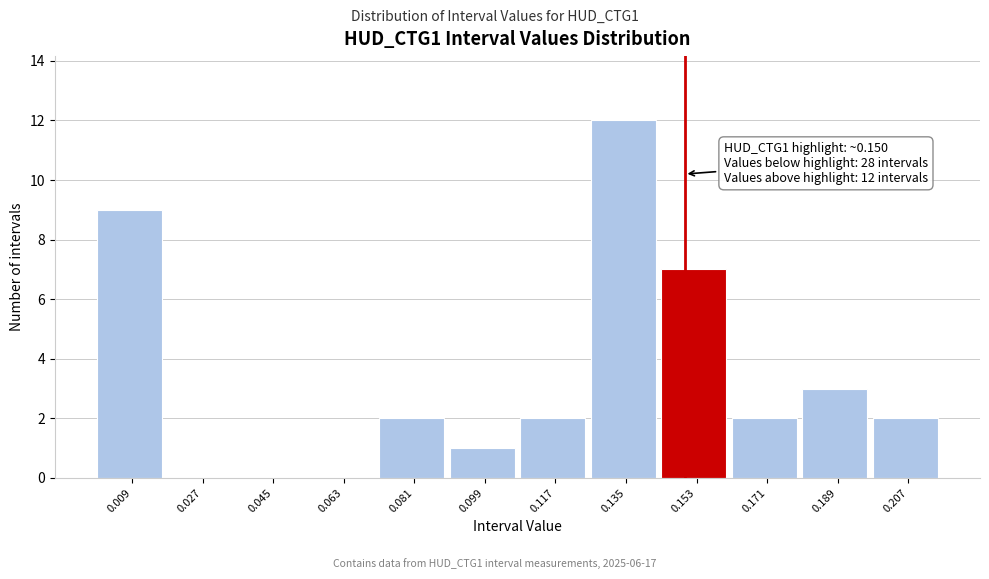

Over which range of the x-axis is the bar tallest?

0.126 to 0.144